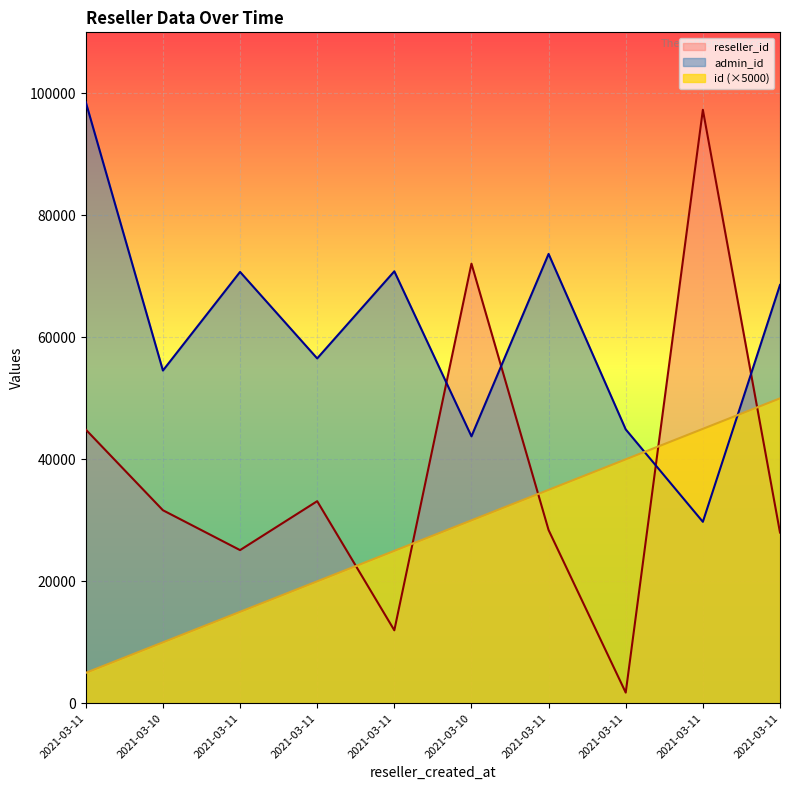

At which category does reseller_id reach its first local peak?

2021-03-11